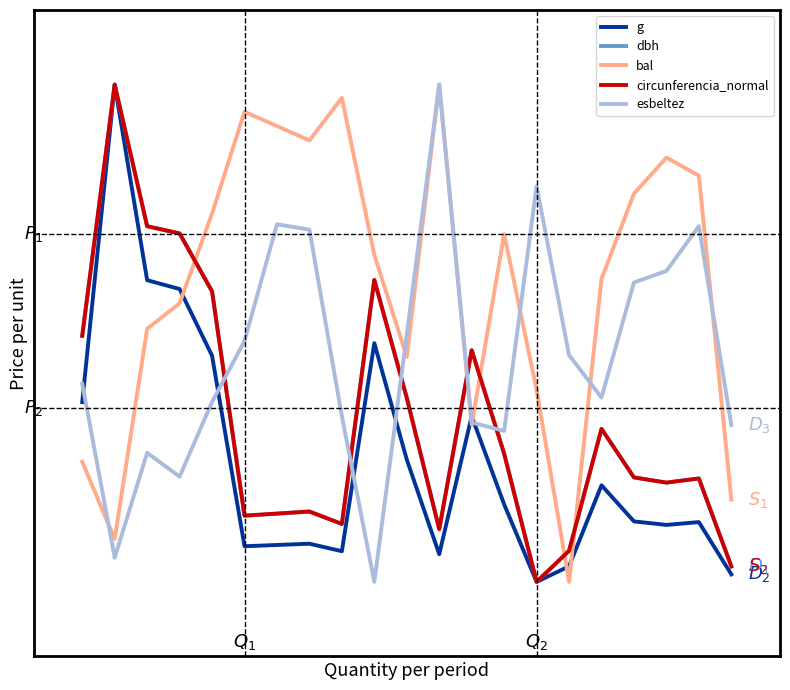

True or false: dbh and circunferencia_normal cross at least once.

True